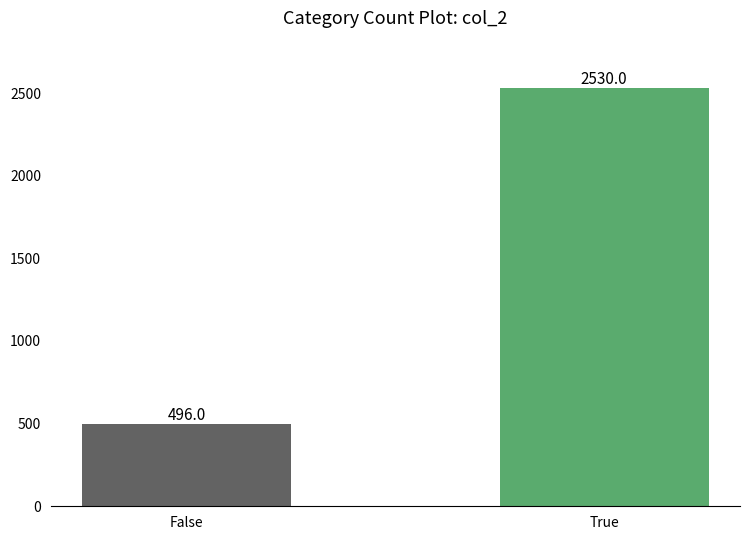

What is the sum of the values at True and False?

3026